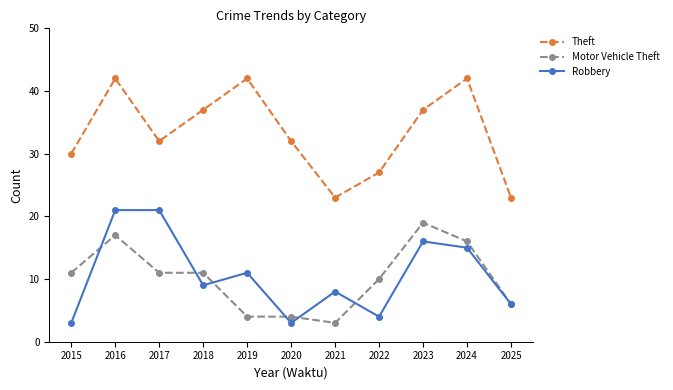

Which series has the largest total across all categories?

Theft